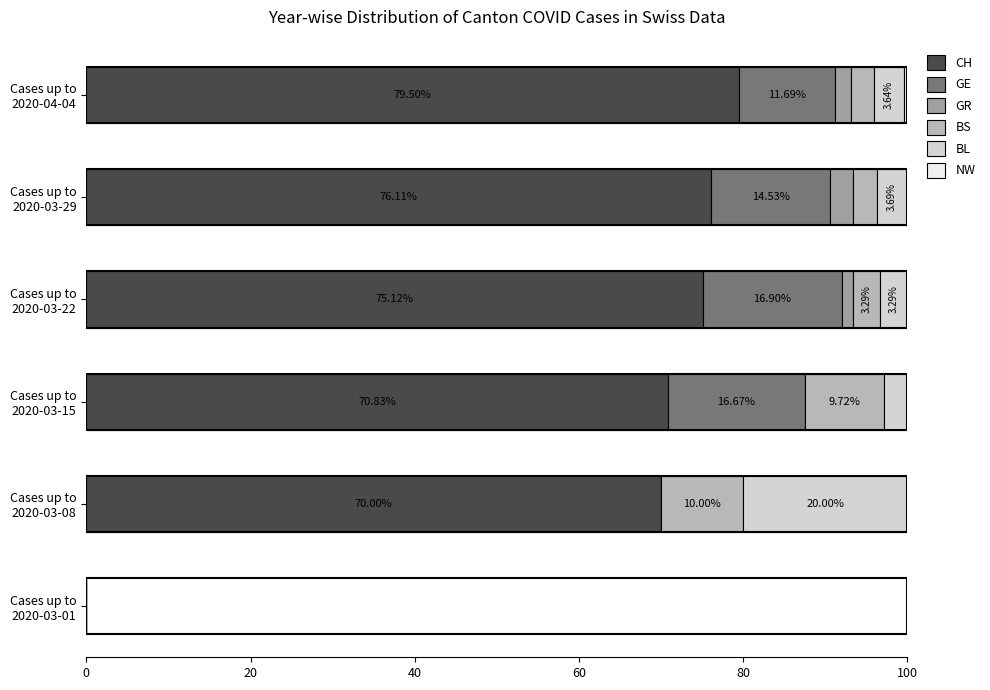

How many distinct data groups are displayed?

6